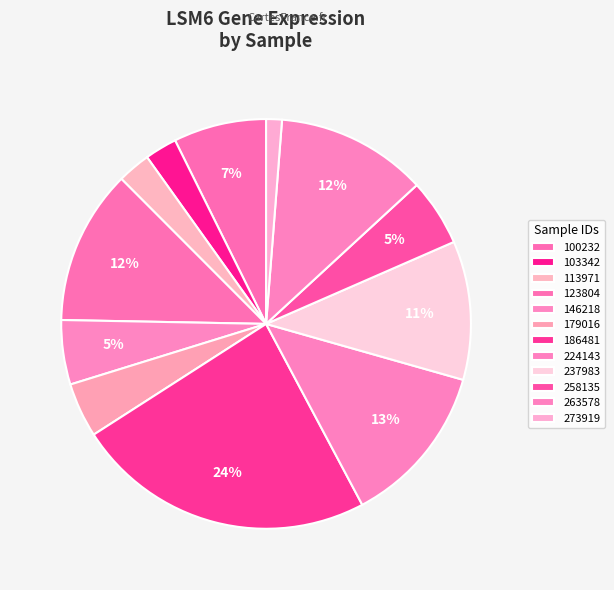

Is there any slice that represents more than half of the pie?

No